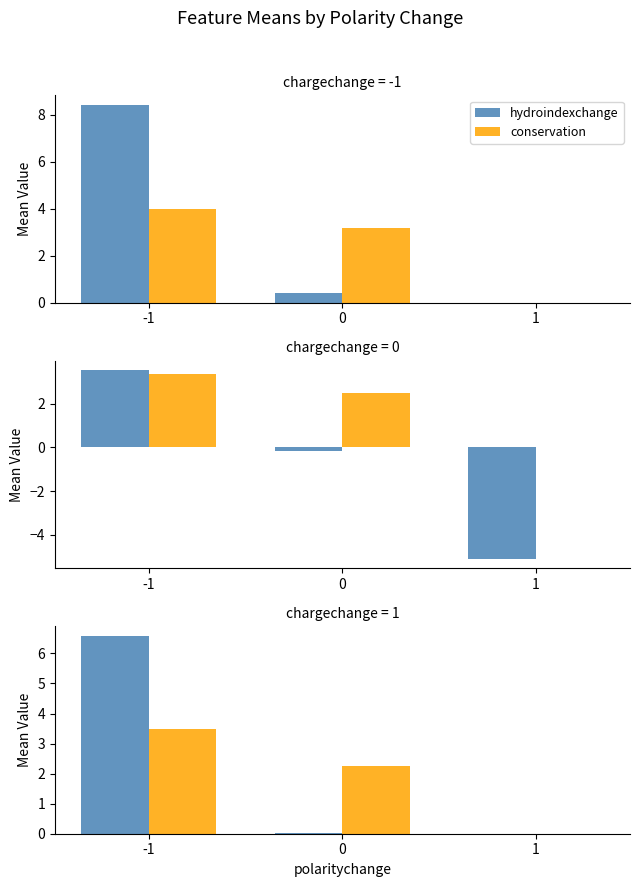

Rank the series by their average value, from highest to lowest.

hydroindexchange, conservation